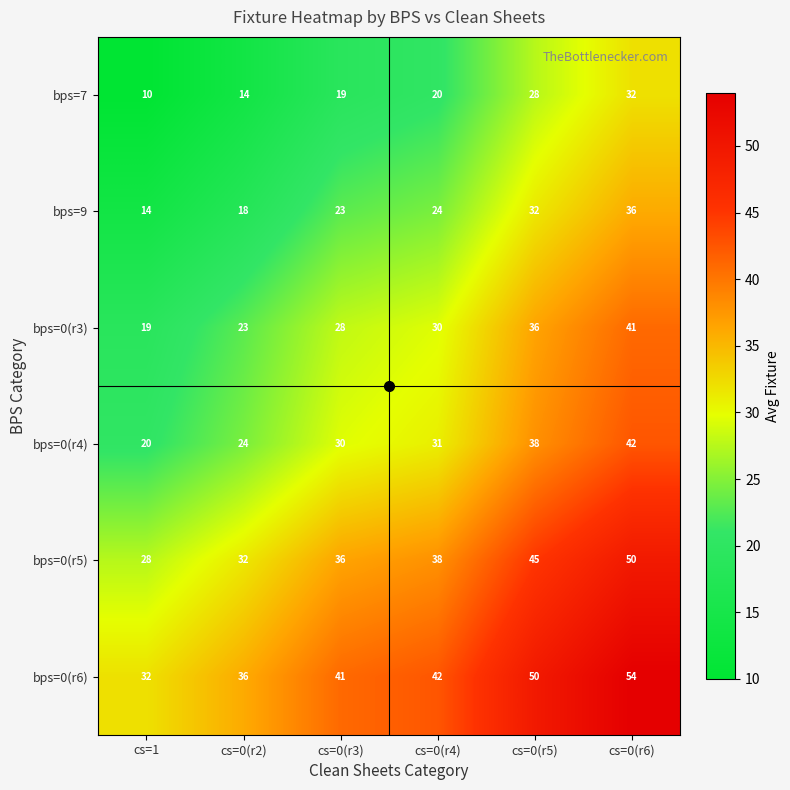

How many data points in bps=0(r5) are less than 38?

3